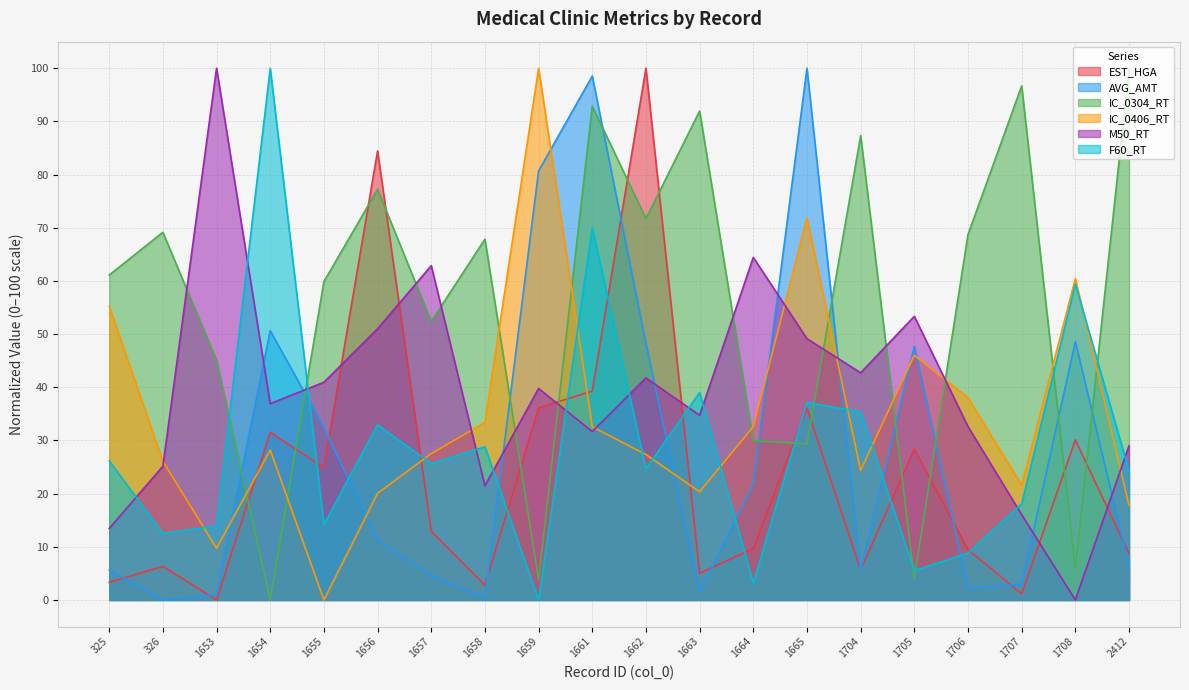

What is the sum of all IC_0406_RT values?

693.1